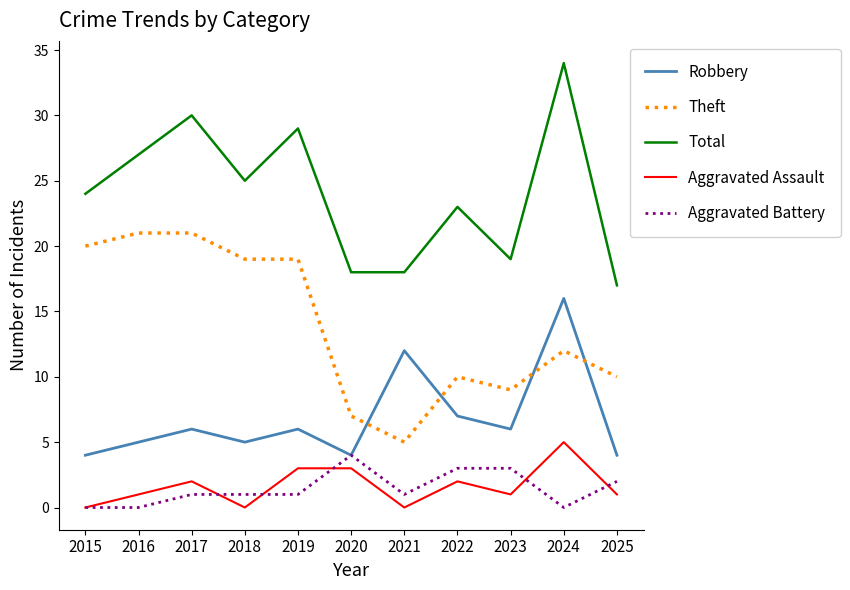

At 2019, list the series in order from largest to smallest.

Total, Theft, Robbery, Aggravated Assault, Aggravated Battery